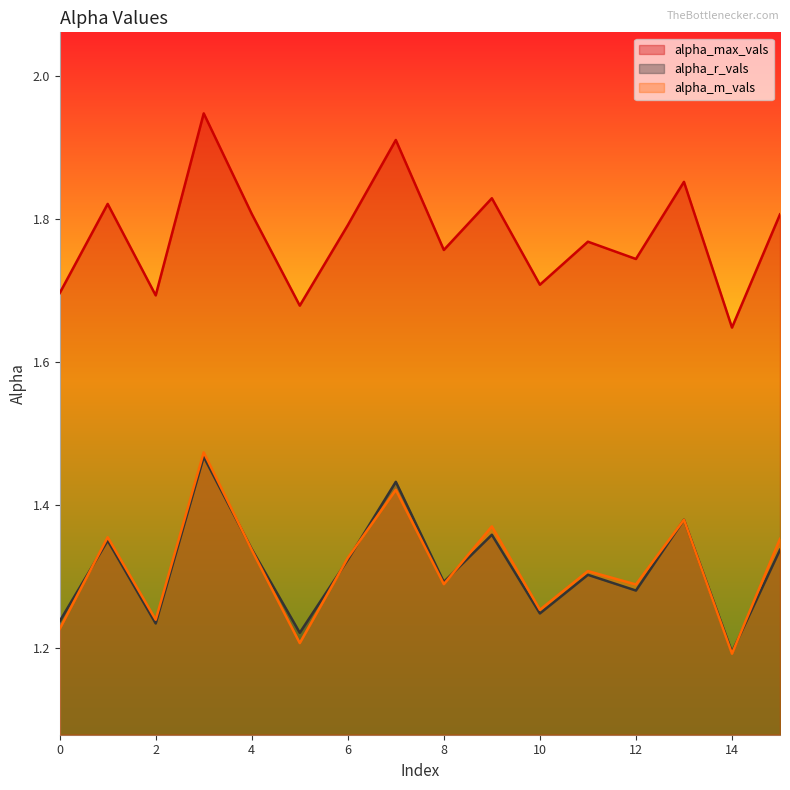

Which series has the widest spread of values?

alpha_max_vals